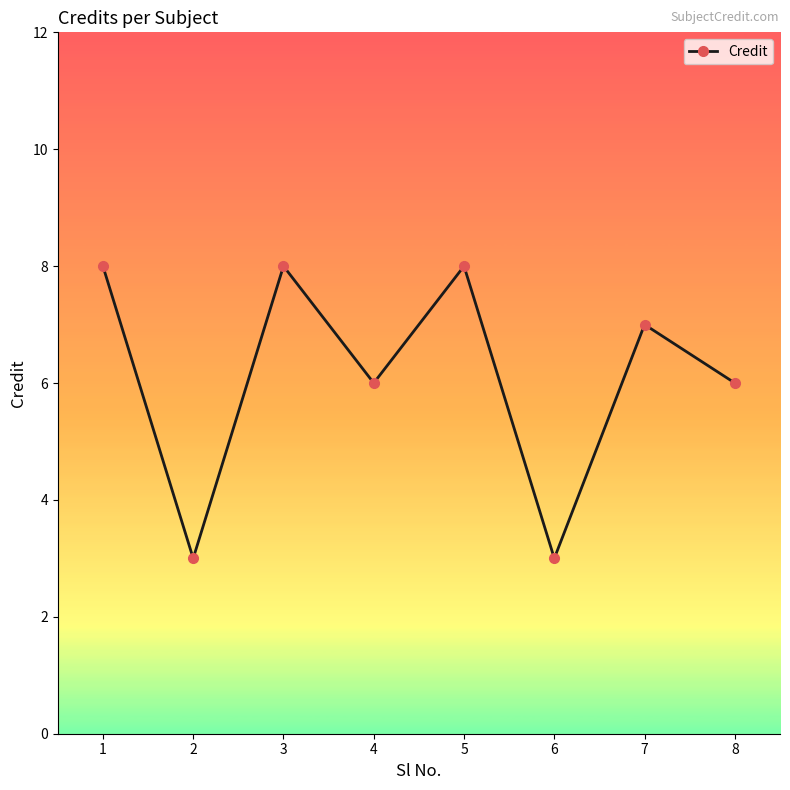

Reading right to left, transcribe all the data shown in this chart.

6	7	3	8	6	8	3	8